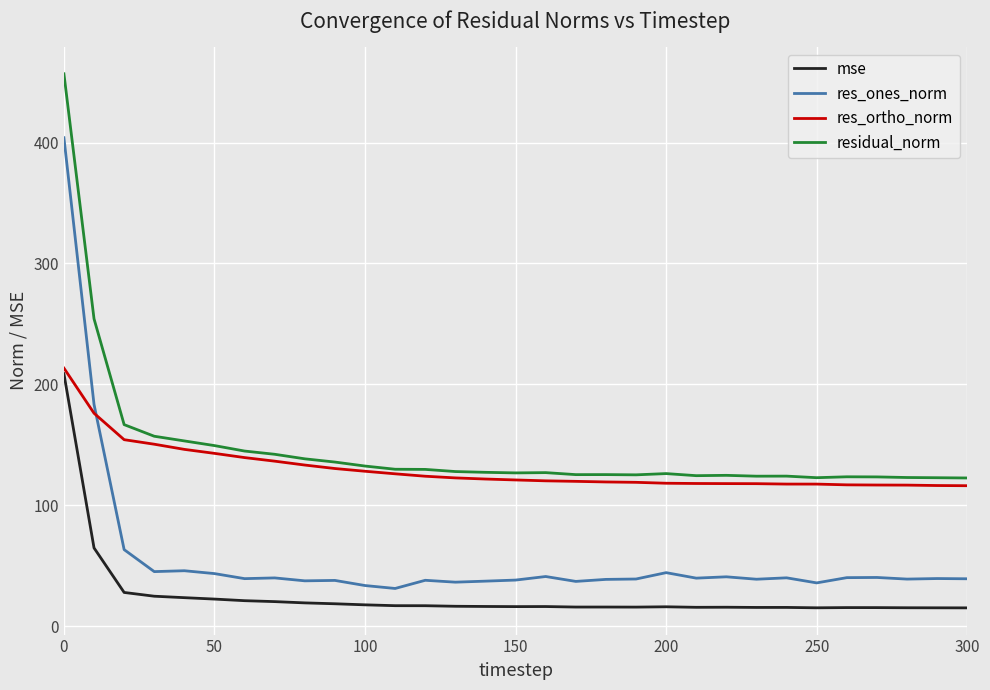

True or false: residual_norm and res_ones_norm intersect in this chart.

False